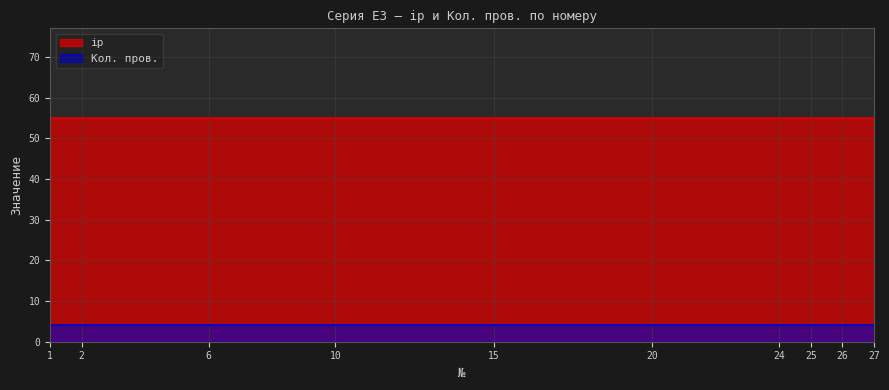

Which series has the largest total across all categories?

ip